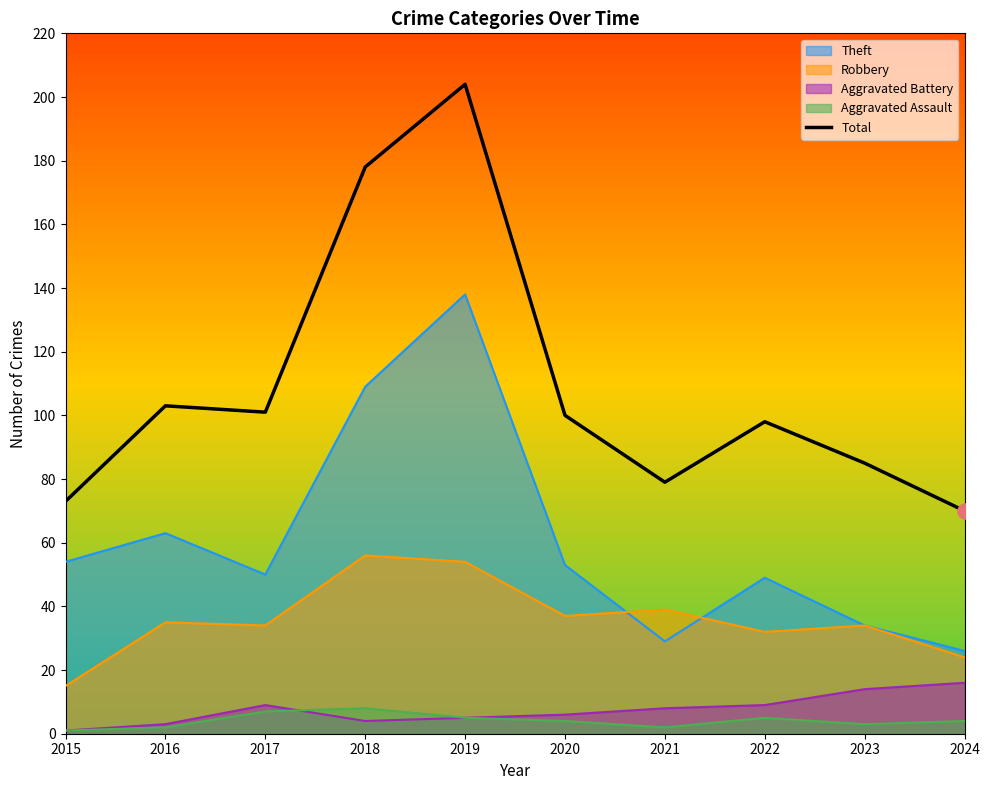

Between 2023 and 2020, which is larger?

2020